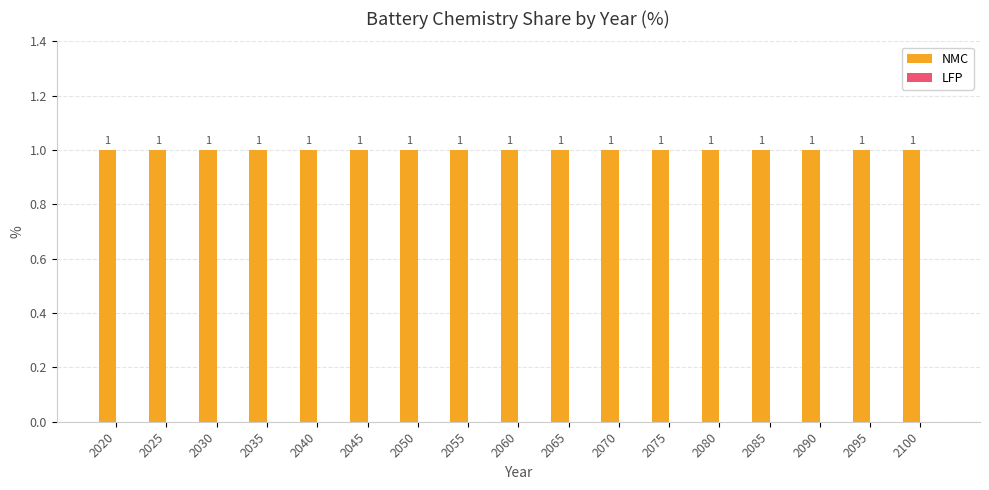

At 2030, list the series in order from smallest to largest.

LFP, NMC